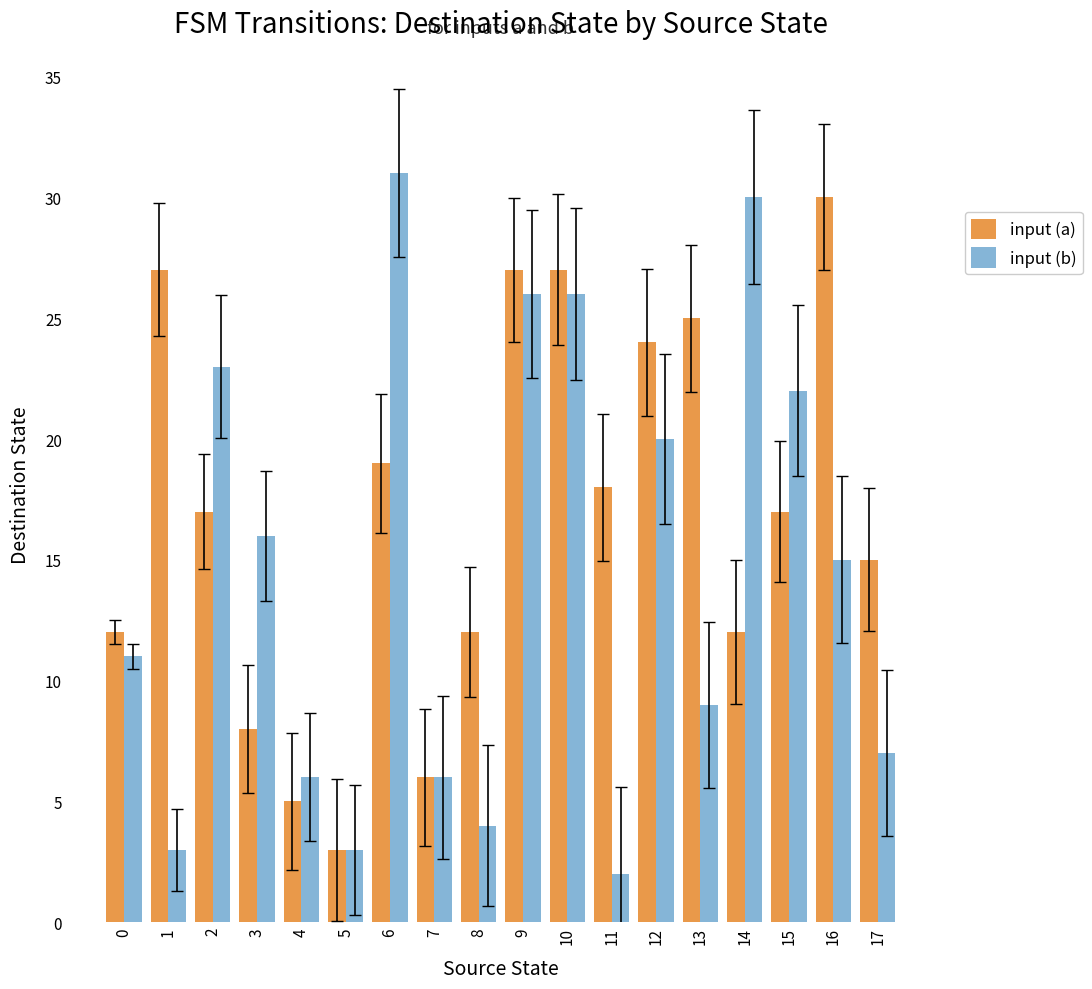

Is it true that input (a) equals 23 at 17?

False